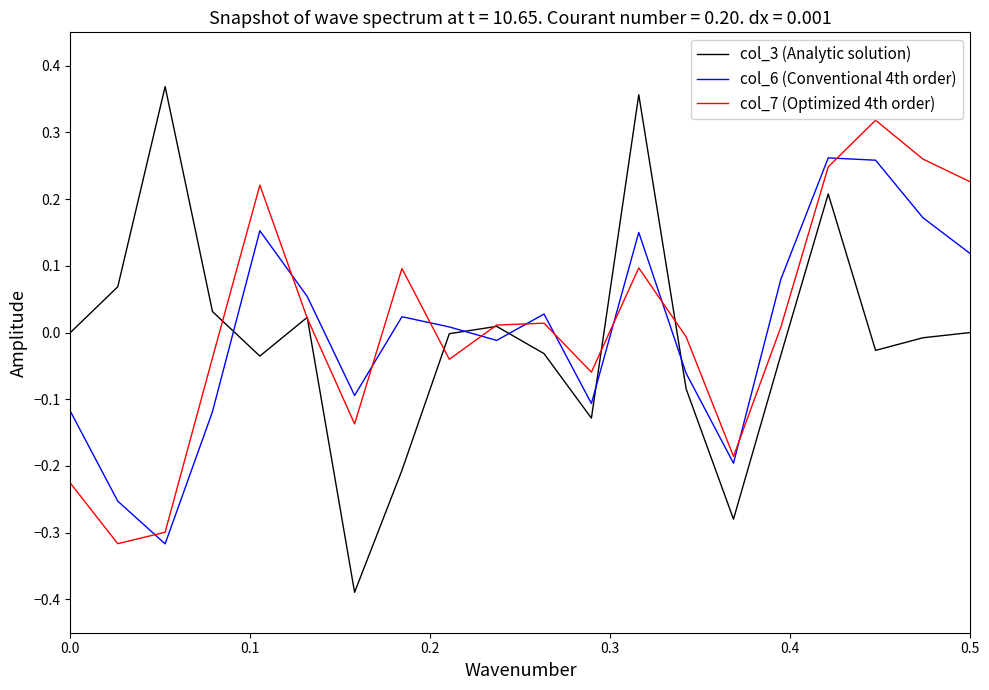

Which series has the widest spread of values?

col_3 (Analytic solution)